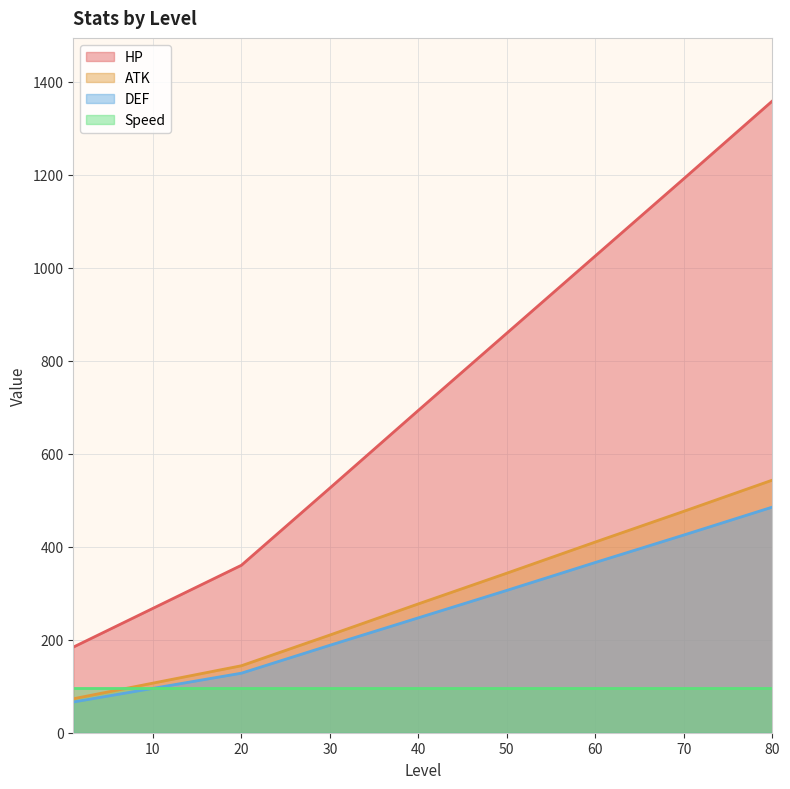

At how many categories does at least one series exceed 680?

5